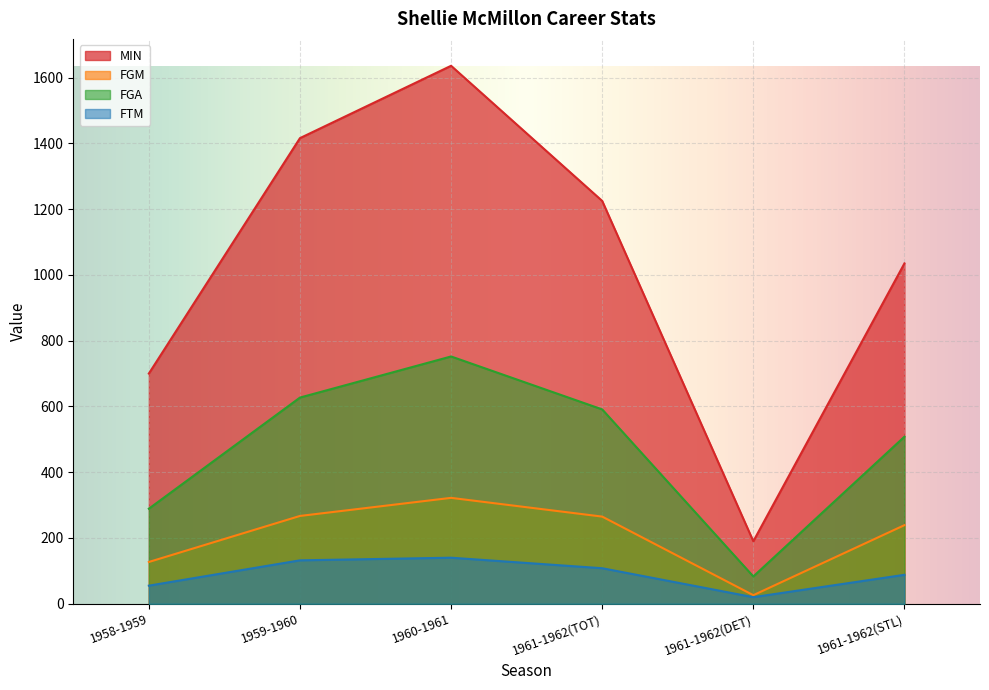

Rank the series at 1961-1962(DET) from lowest to highest value.

FTM, FGM, FGA, MIN